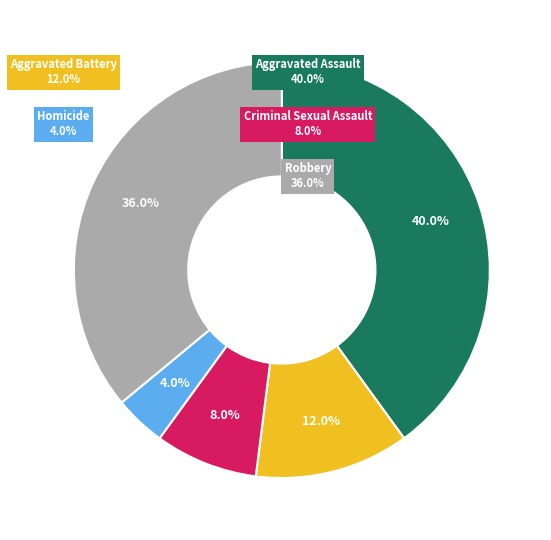

Is the sum of Aggravated Battery and Robbery greater than half?

No